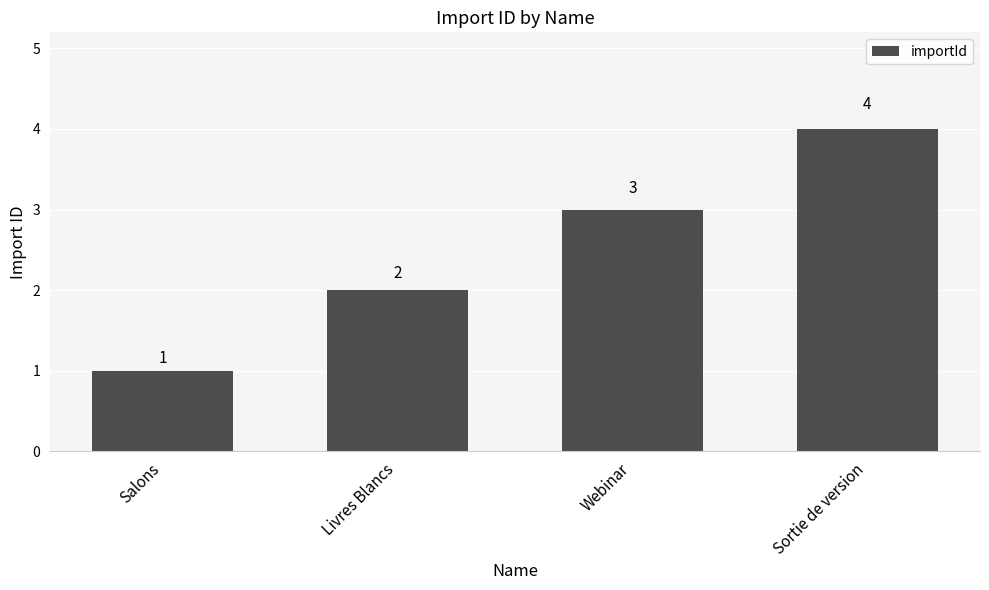

How many data points are less than 3?

2